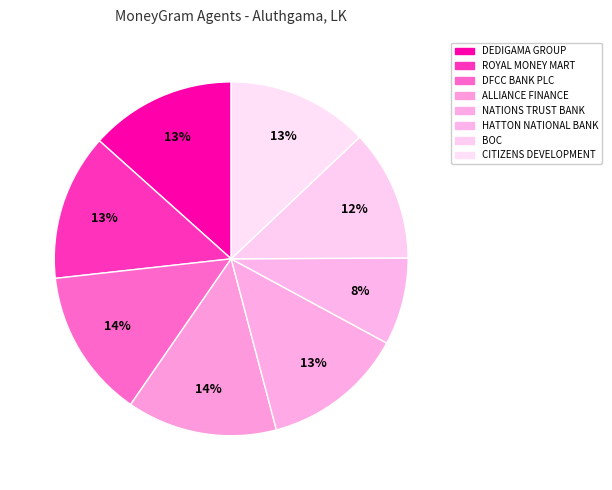

Does ROYAL MONEY MART represent more than half of the total?

No